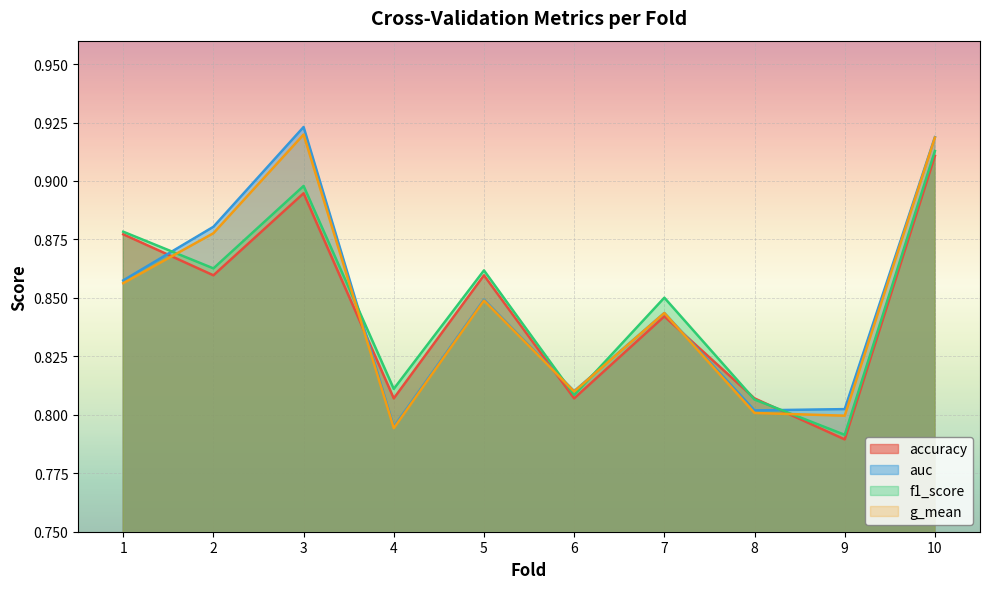

Reading left to right, extract all data points from this chart.

accuracy: 1=0.9	2=0.9	3=0.9	4=0.8	5=0.9	6=0.8	7=0.8	8=0.8	9=0.8	10=0.9
auc: 1=0.9	2=0.9	3=0.9	4=0.8	5=0.8	6=0.8	7=0.8	8=0.8	9=0.8	10=0.9
f1_score: 1=0.9	2=0.9	3=0.9	4=0.8	5=0.9	6=0.8	7=0.9	8=0.8	9=0.8	10=0.9
g_mean: 1=0.9	2=0.9	3=0.9	4=0.8	5=0.8	6=0.8	7=0.8	8=0.8	9=0.8	10=0.9